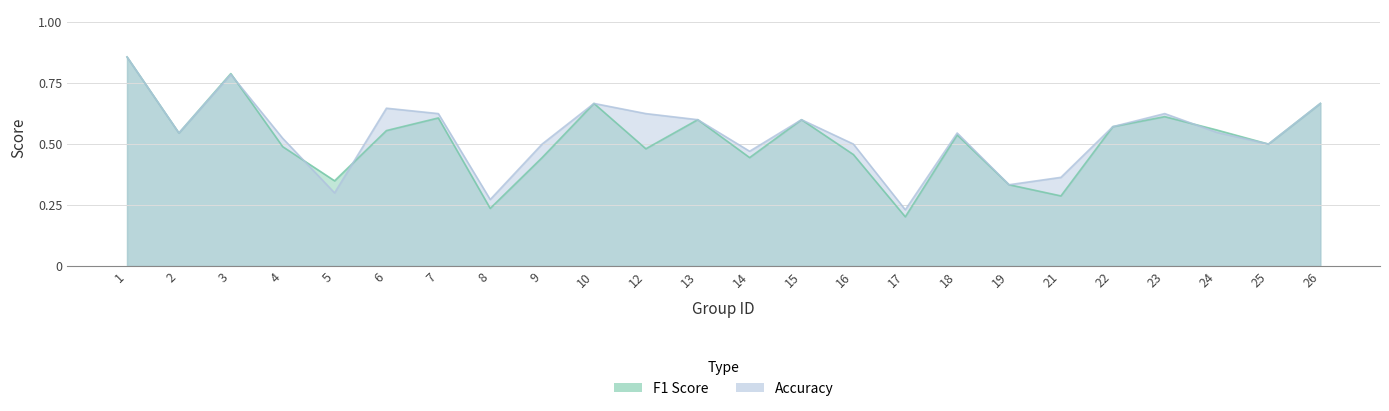

Which has a higher value, 13 or 17?

13